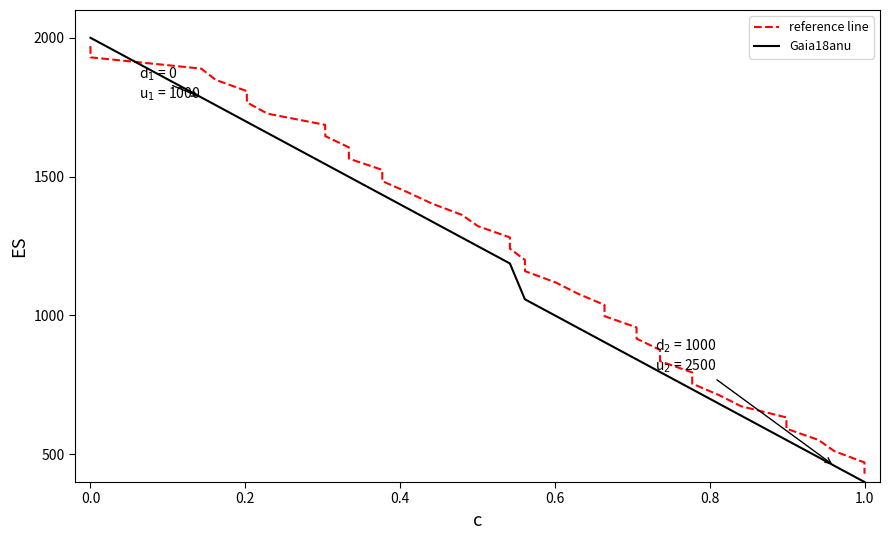

What are all the series names shown in the legend?

reference line, Gaia18anu